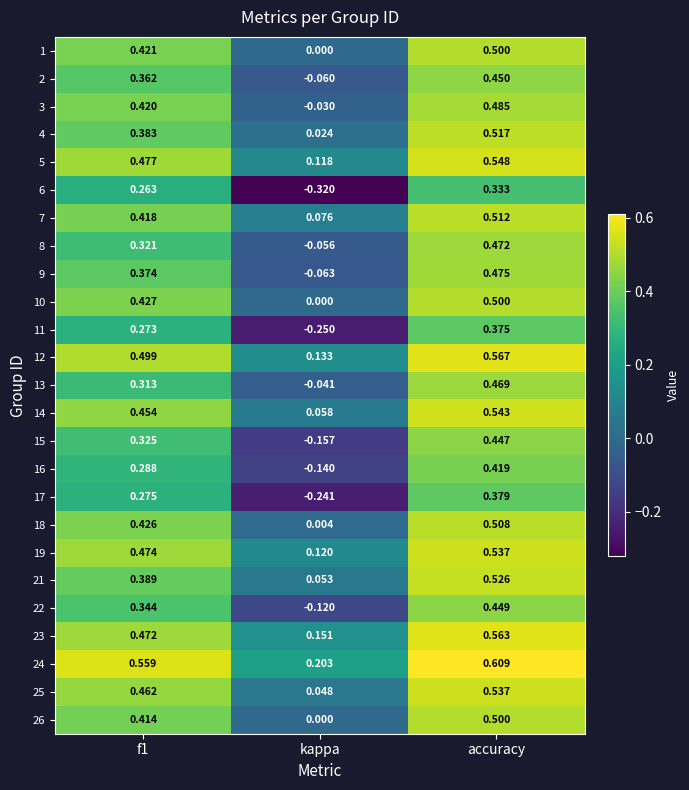

Where is 21 nearest to the value 0?

kappa